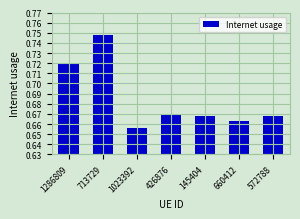

Is it true that the value at 1286809 is 0.2?

False